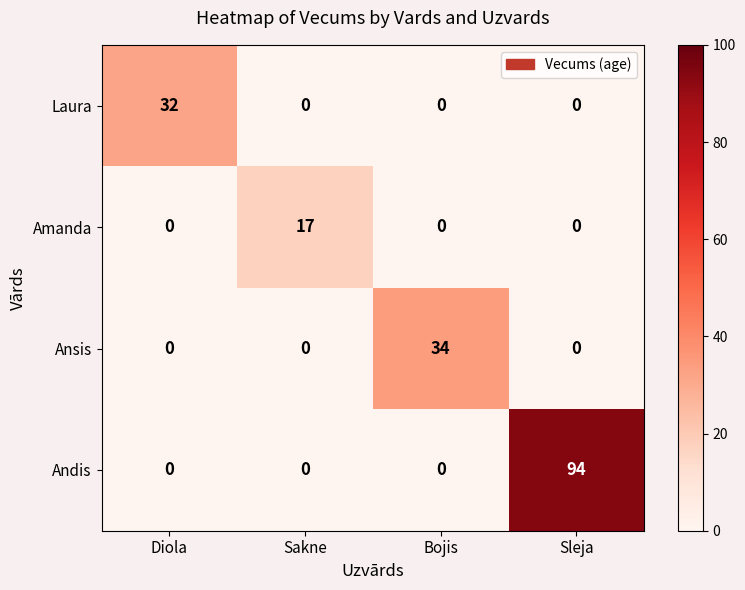

How many values in Laura are above zero?

1